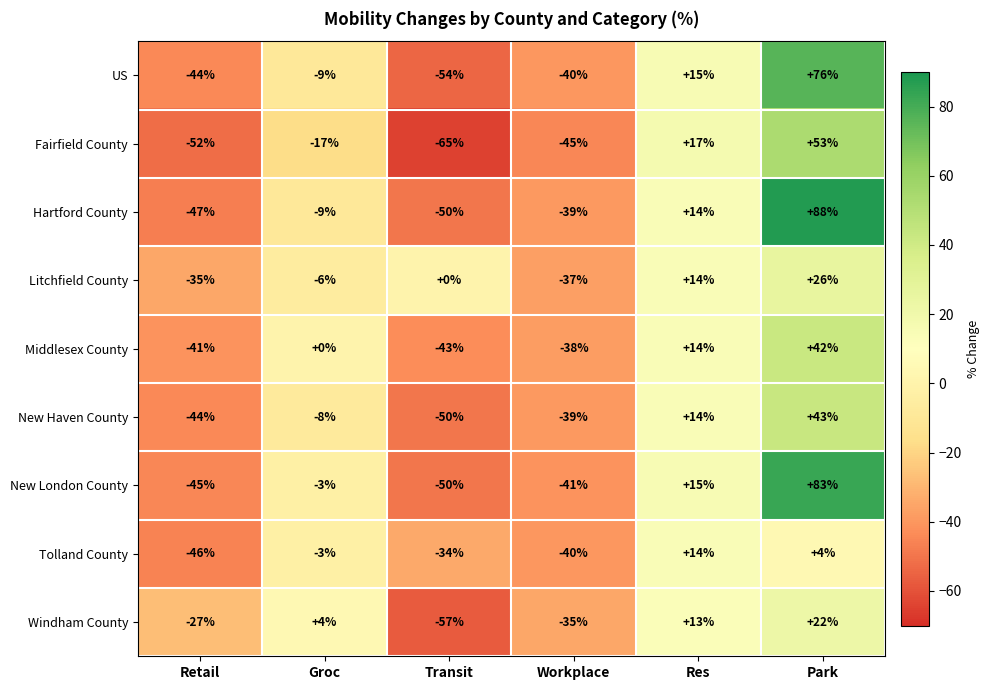

What is the spread (max minus min) of values at Workplace?

10